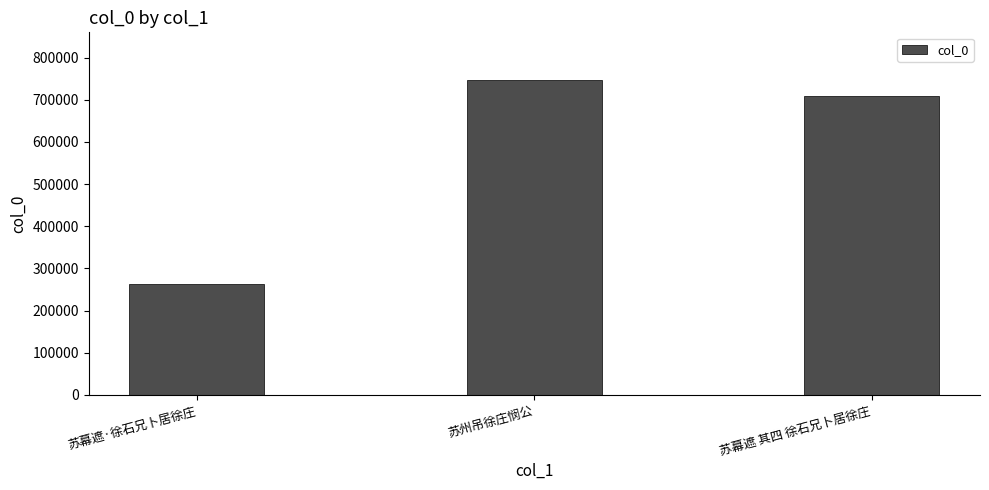

Reading left to right, transcribe all the data shown in this chart.

263840	747640	708181